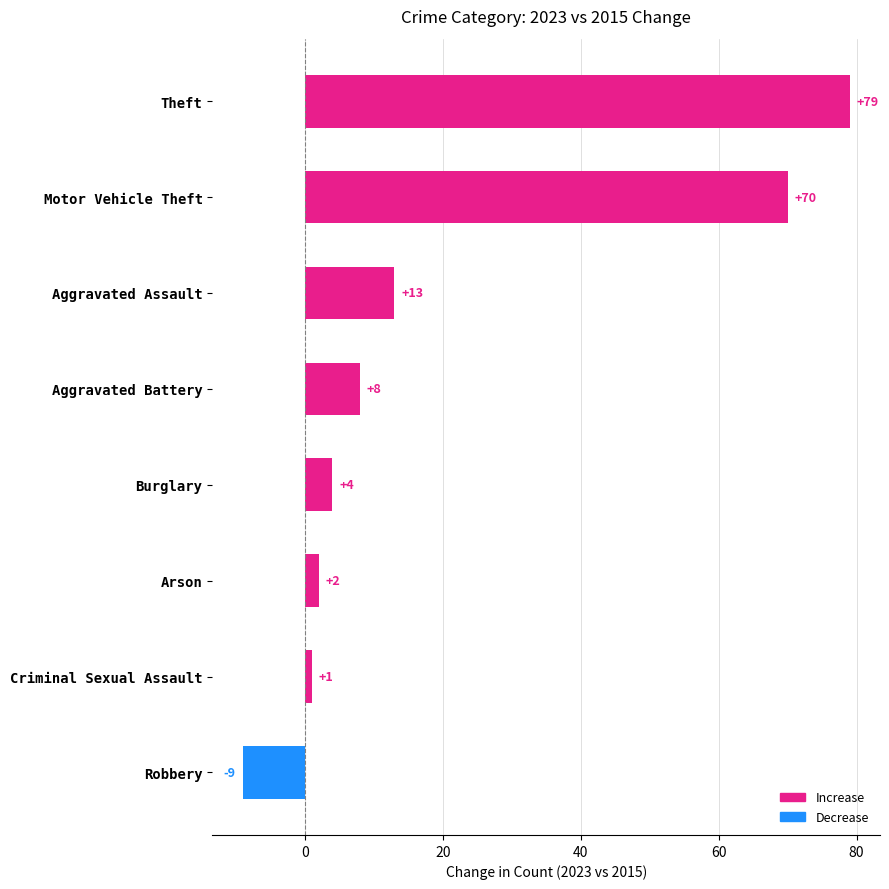

The value at Aggravated Battery is 8. True or false?

True